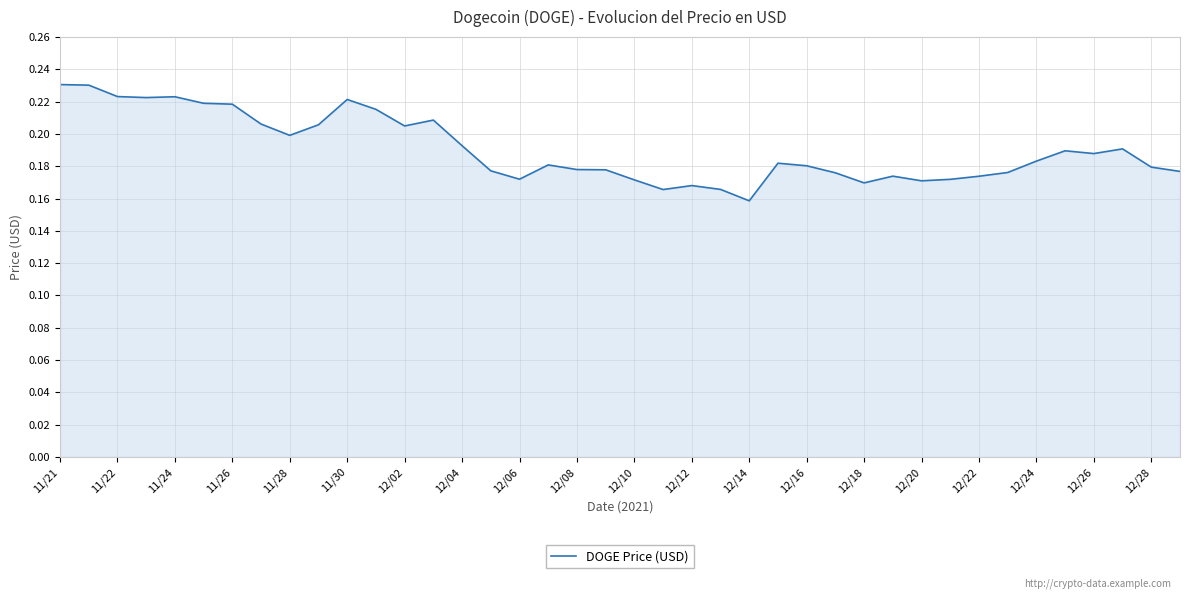

What is the sum of all values?

7.6